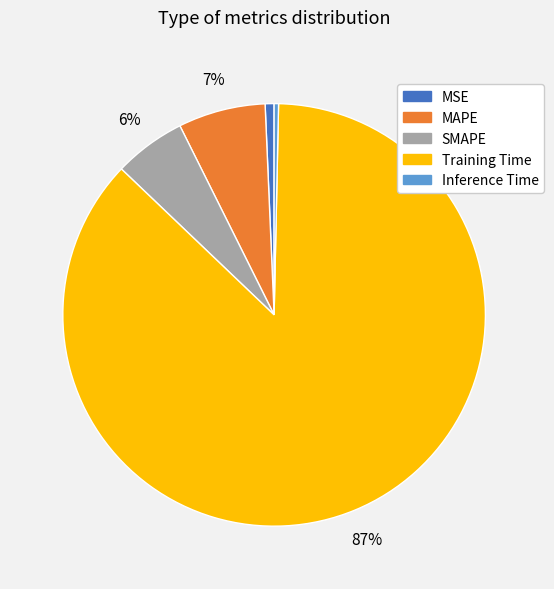

To the nearest percent, what percentage of the pie is MSE?

1%